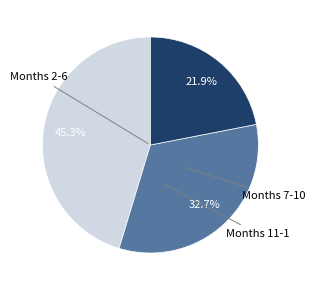

Is there a majority slice in this chart?

No